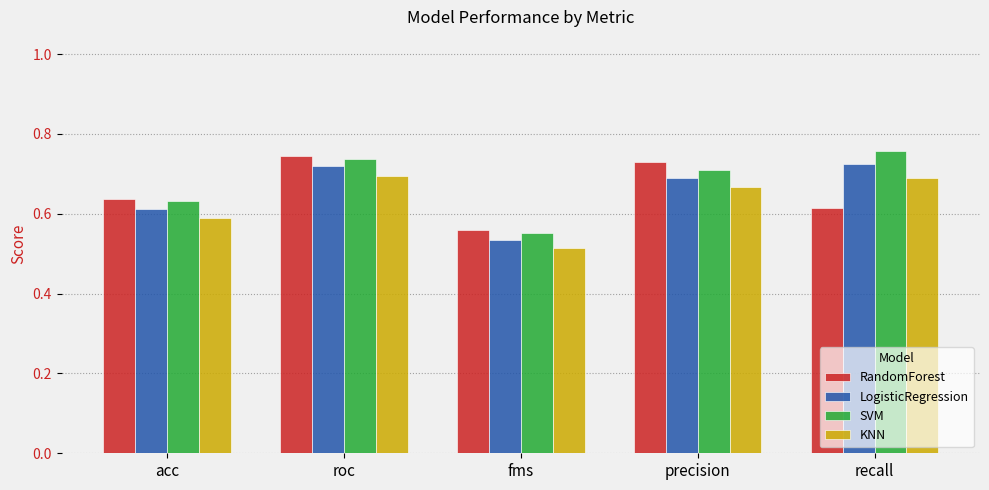

What is the label of the 1st bar from the left?

acc